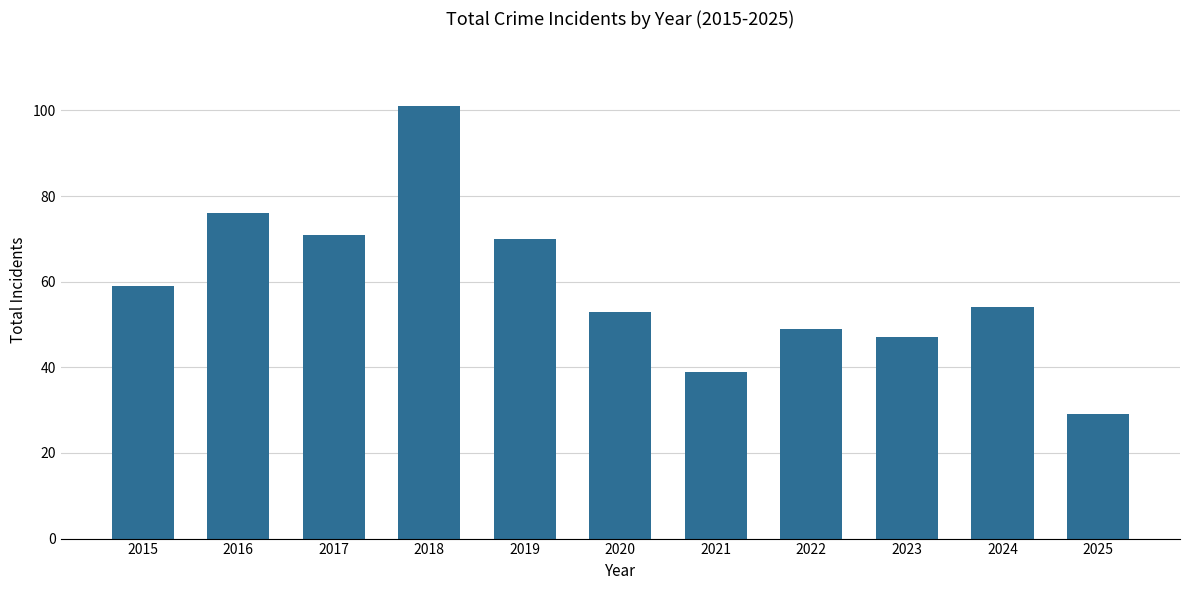

The chart shows a value of 149 at 2018. True or false?

False